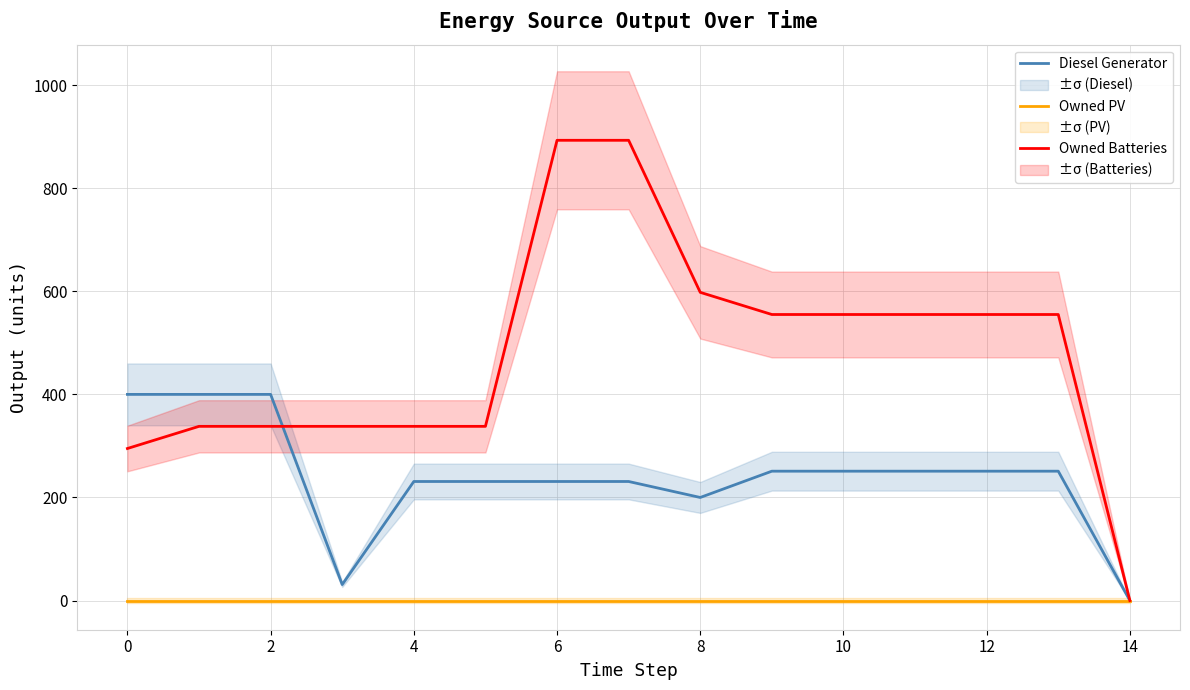

How many positive values does the Owned Batteries series have?

14